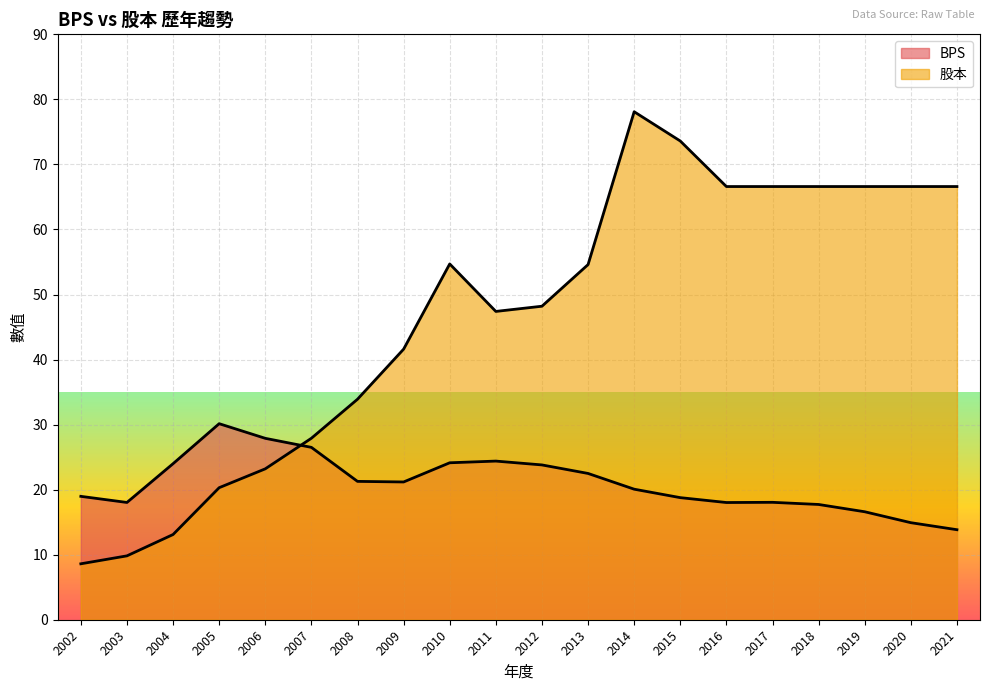

Is the value of 股本 at 2008 greater than the value of BPS at 2014?

Yes